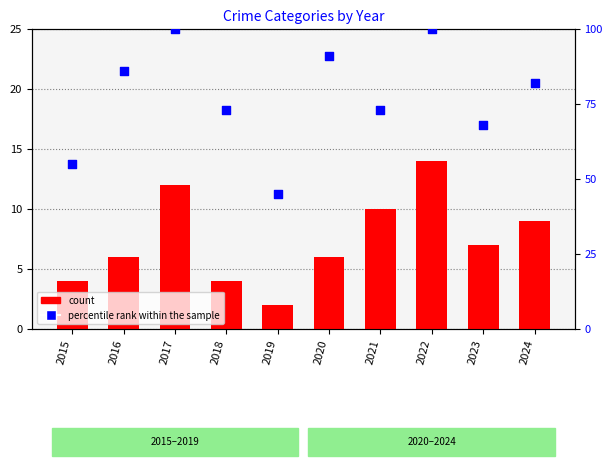

What is the total value across all series at 2016?

92